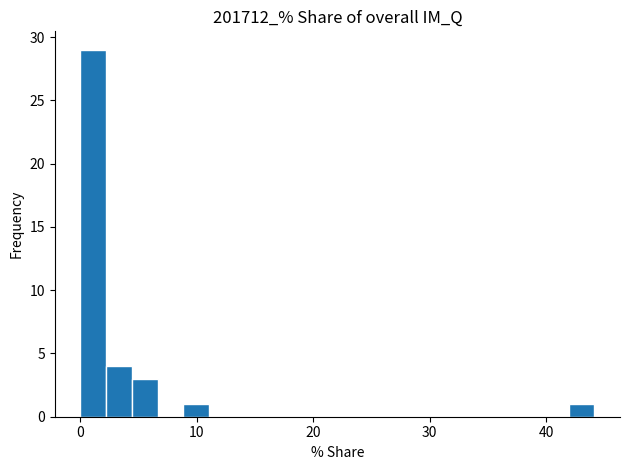

Around what value on the x-axis is the tallest bar? Give the approximate position of its centre, as read against the axis.

1